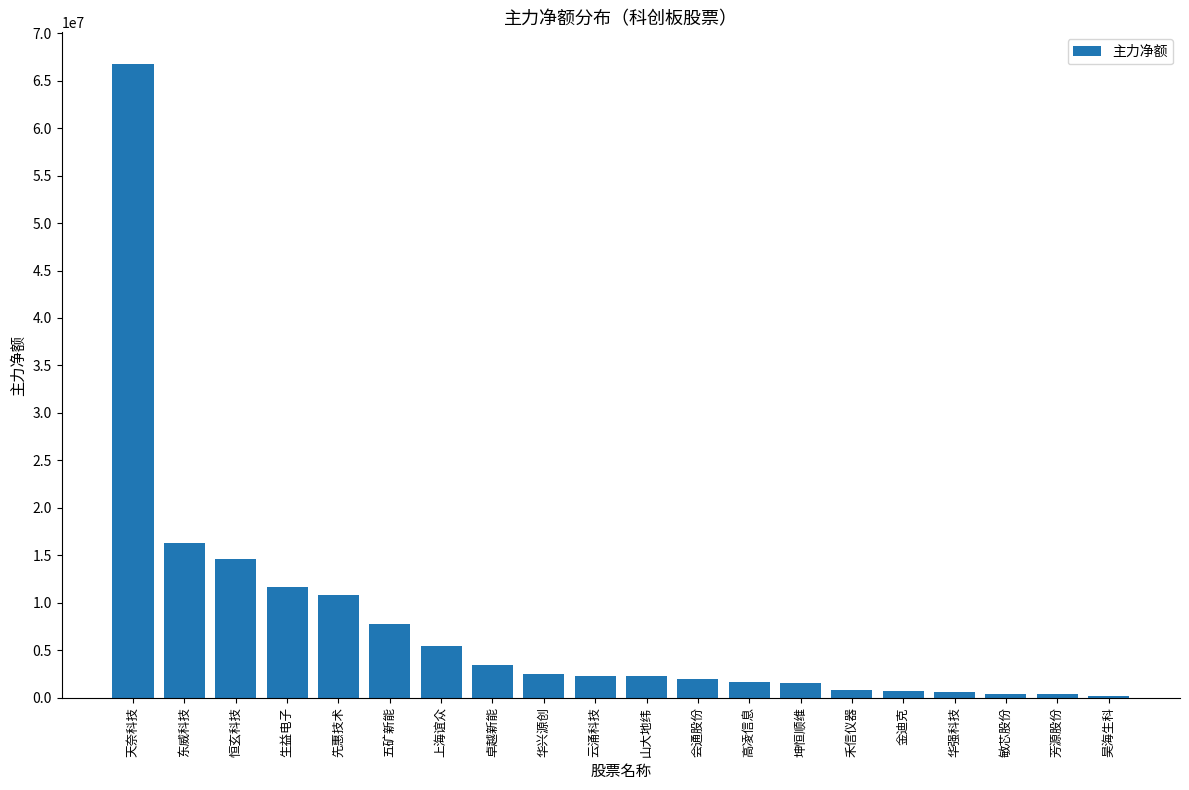

What is the label of the 13th bar from the left?

高凌信息